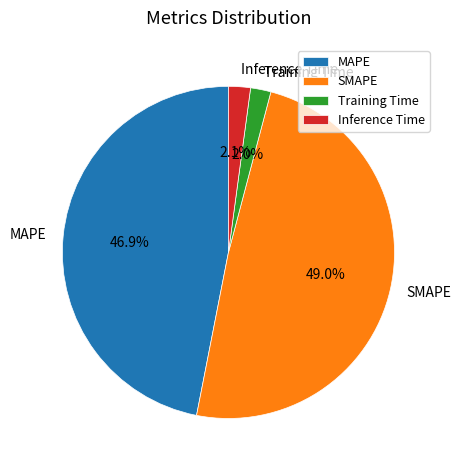

Which has a higher value, SMAPE or Training Time?

SMAPE